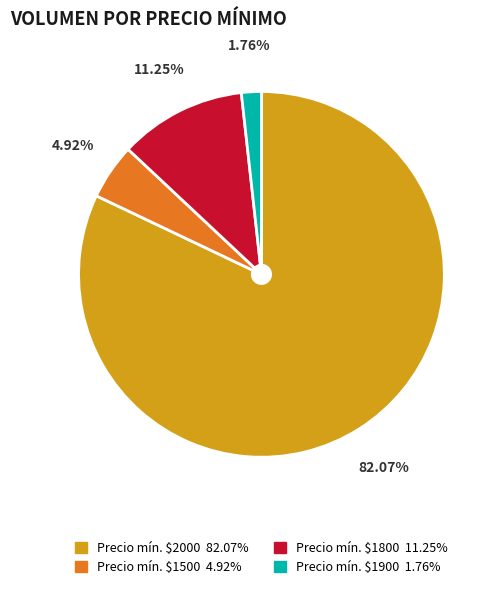

Does any single category account for the majority?

Yes